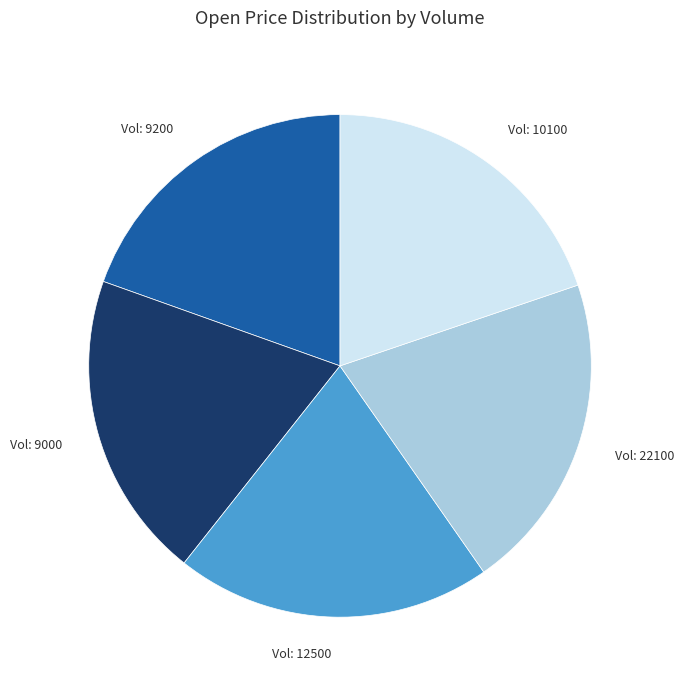

Does any single category account for the majority?

No